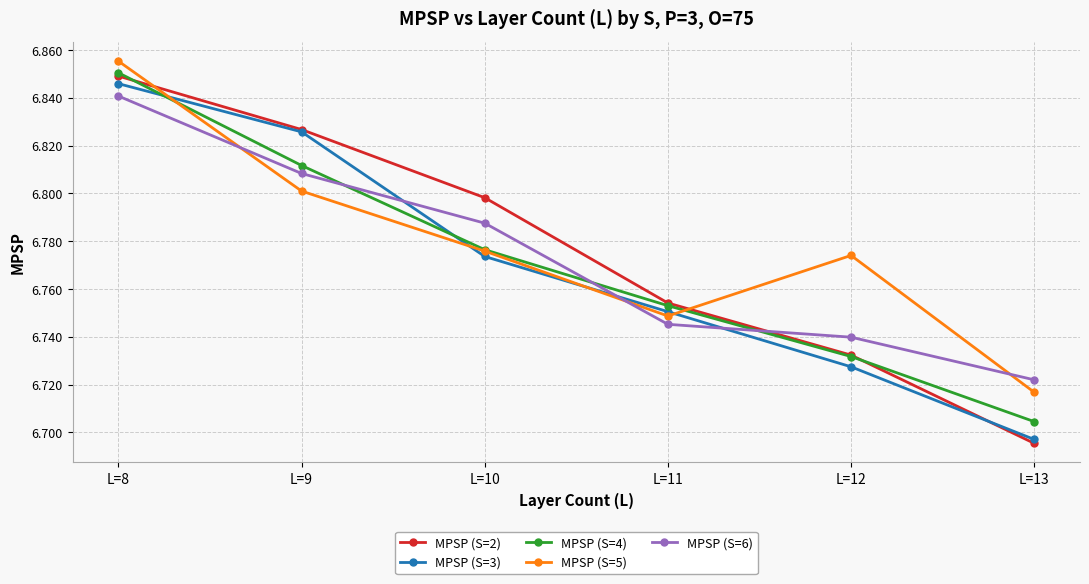

How many times do MPSP (S=4) and MPSP (S=6) cross each other?

3